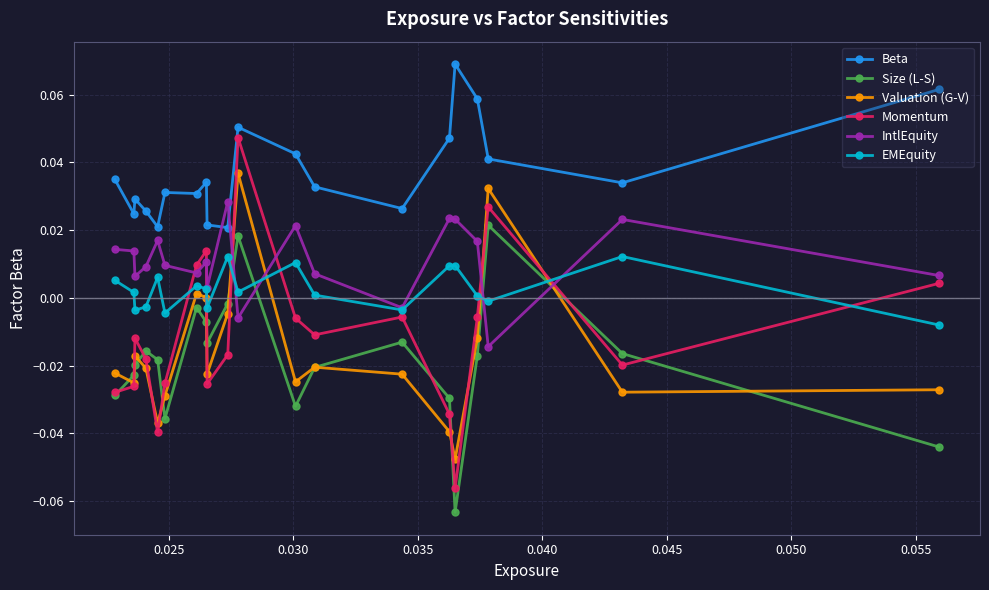

True or false: Beta and Size (L-S) cross at least once.

False